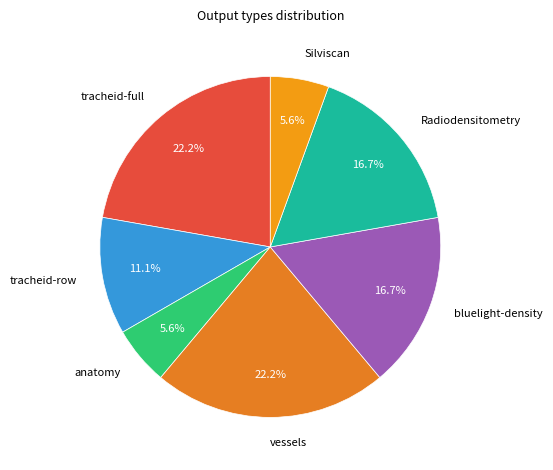

Is the sum of bluelight-density and tracheid-full greater than half?

No